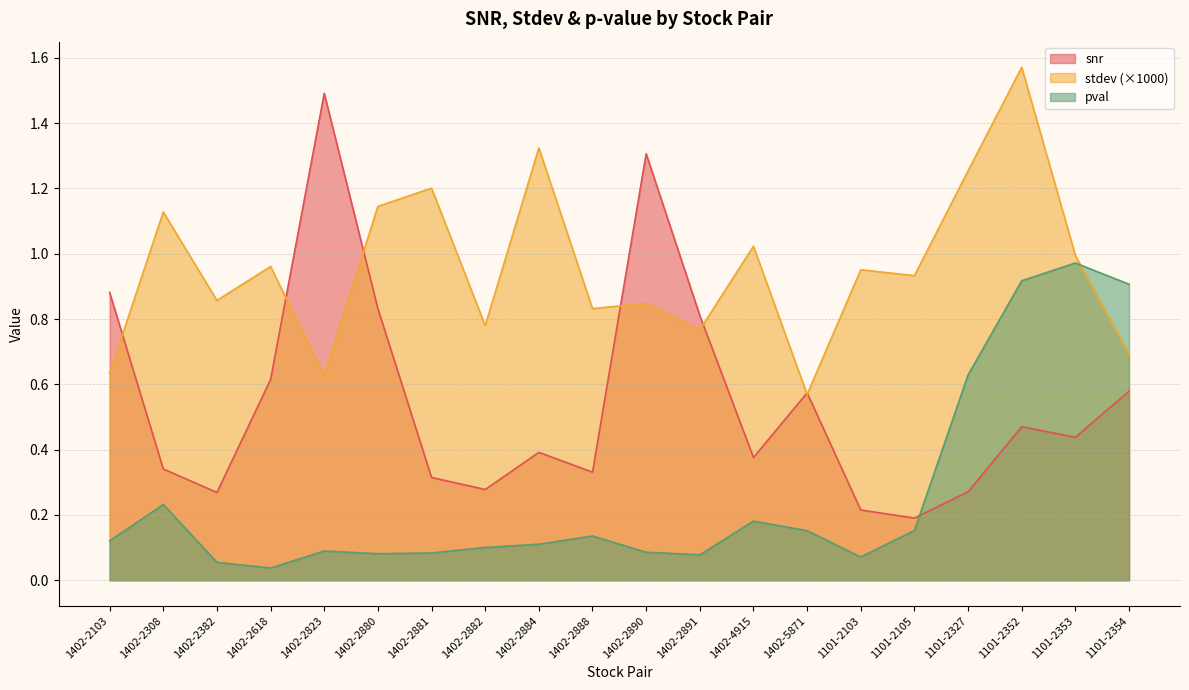

Does the chart have visible grid lines?

Yes